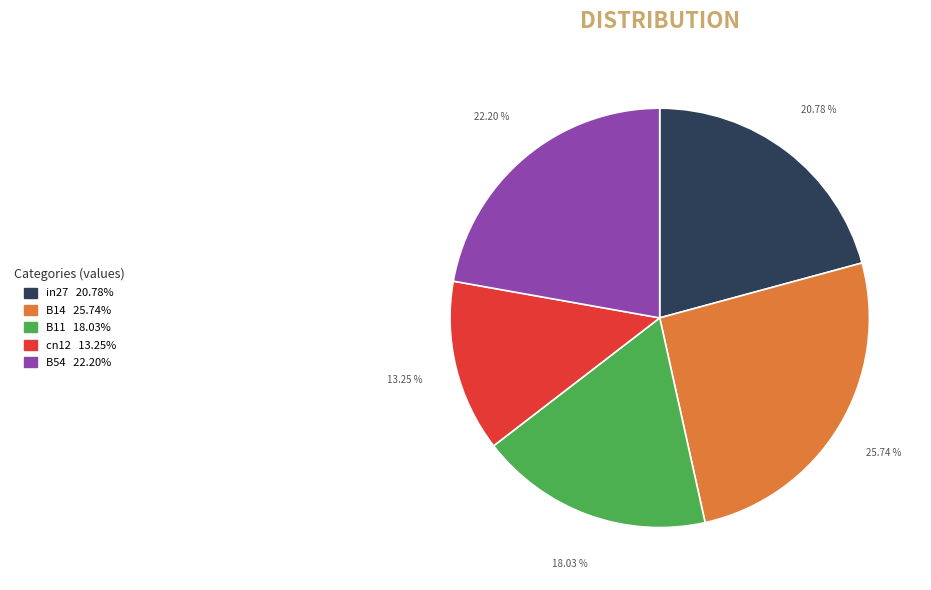

Which slice is the smallest?

cn12